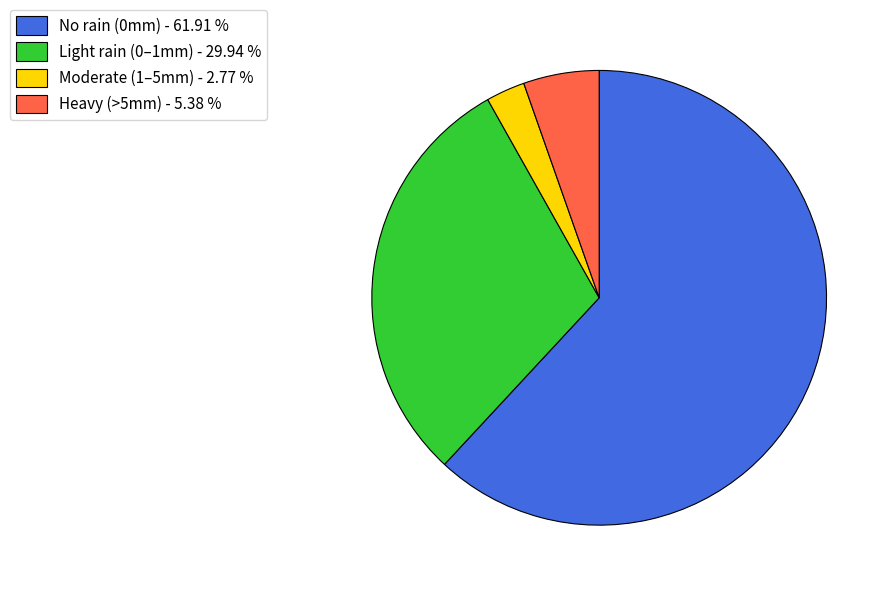

Which category has the smallest portion of the pie?

Moderate (1–5mm) - 2.77 %